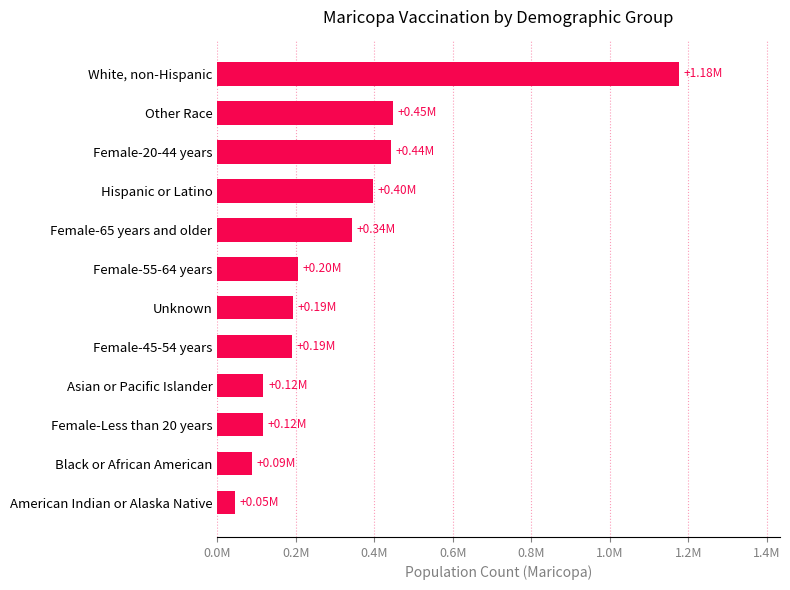

Does the chart contain any negative values?

No